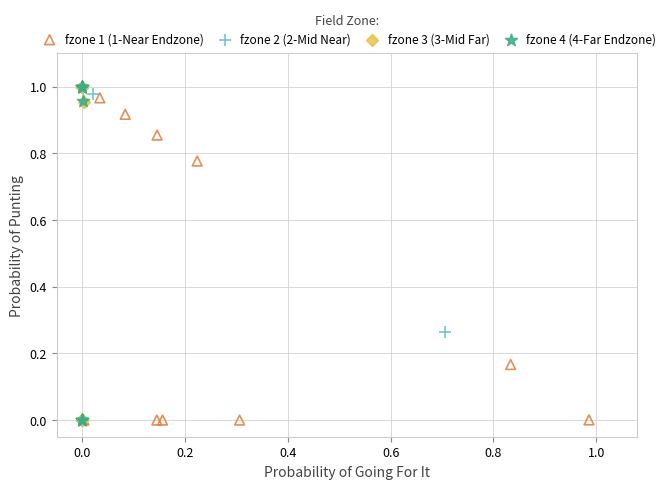

What are all the series names shown in the legend?

fzone 1 (1-Near Endzone), fzone 2 (2-Mid Near), fzone 3 (3-Mid Far), fzone 4 (4-Far Endzone)